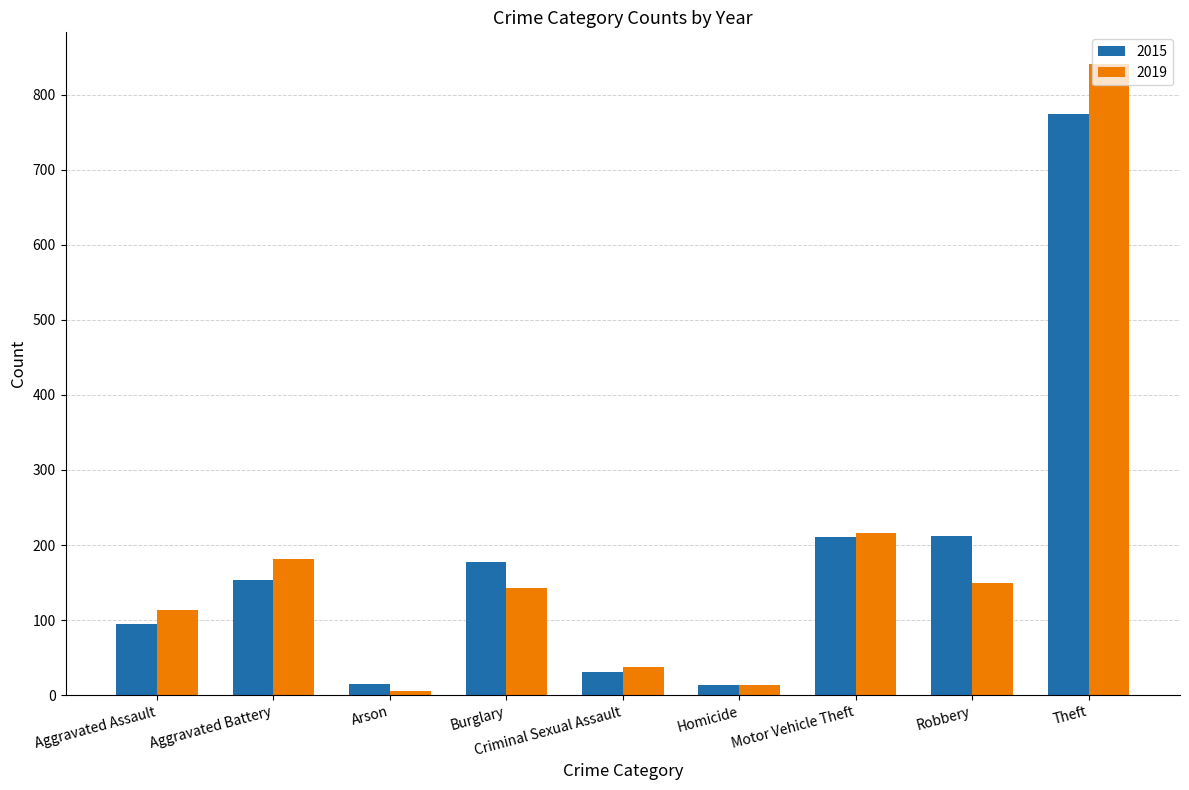

Which series changed the most between Arson and Theft?

2019